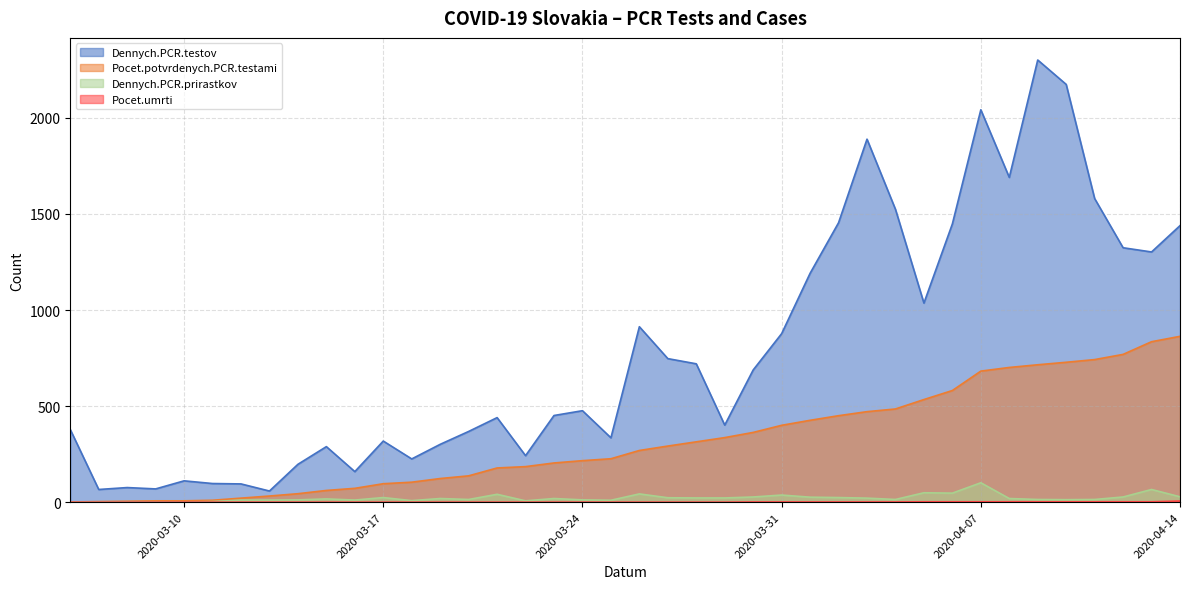

Which series has the widest spread of values?

Dennych.PCR.testov